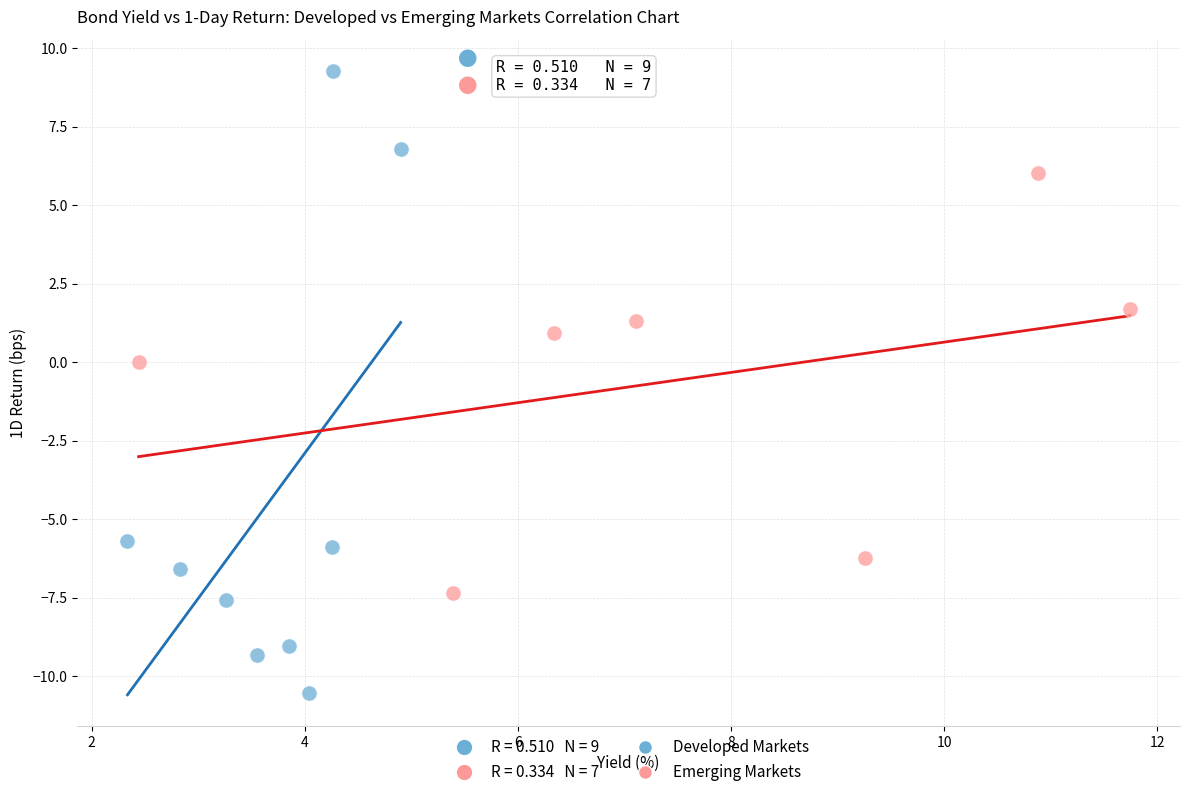

Which series reaches the maximum Y coordinate?

Developed Markets